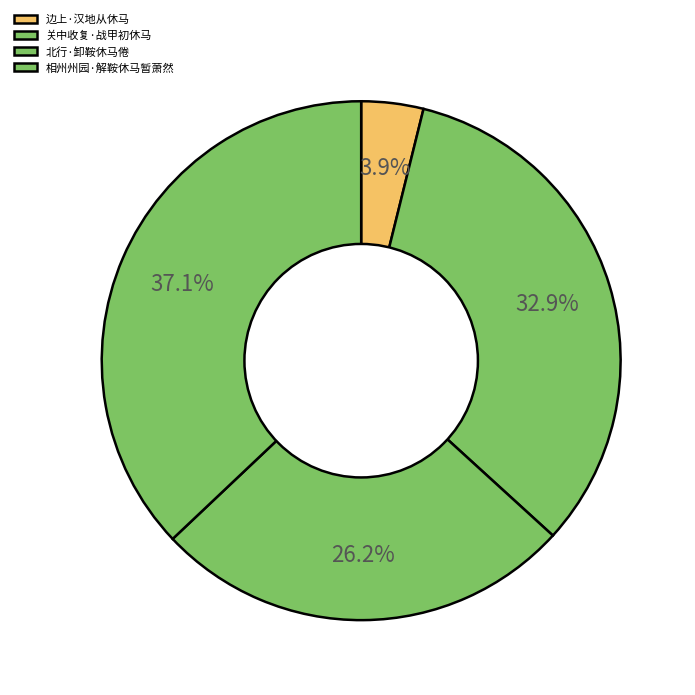

True or false: 相州州园·解鞍休马暂萧然 accounts for 45% of the total.

False